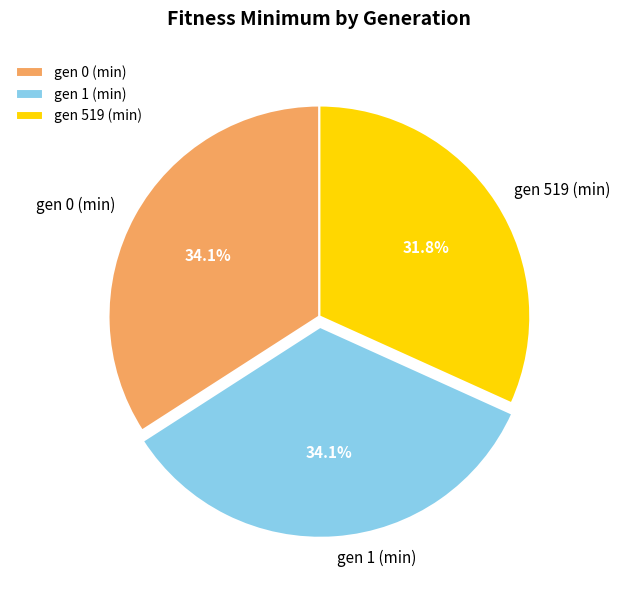

Does gen 1 (min) represent more than half of the total?

No